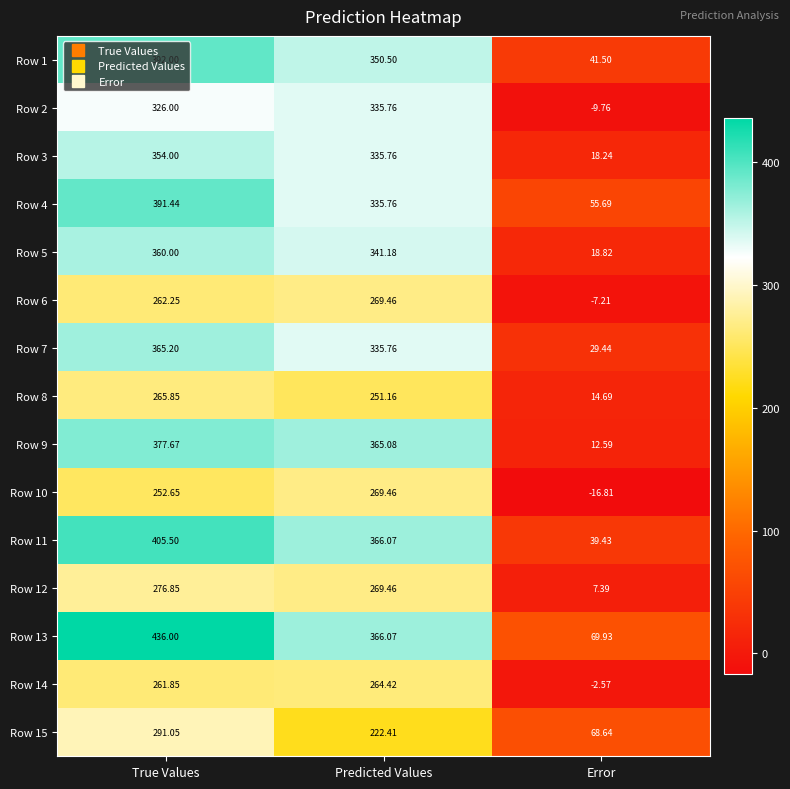

Rank the categories by Row 8 value from highest to lowest.

True Values, Predicted Values, Error